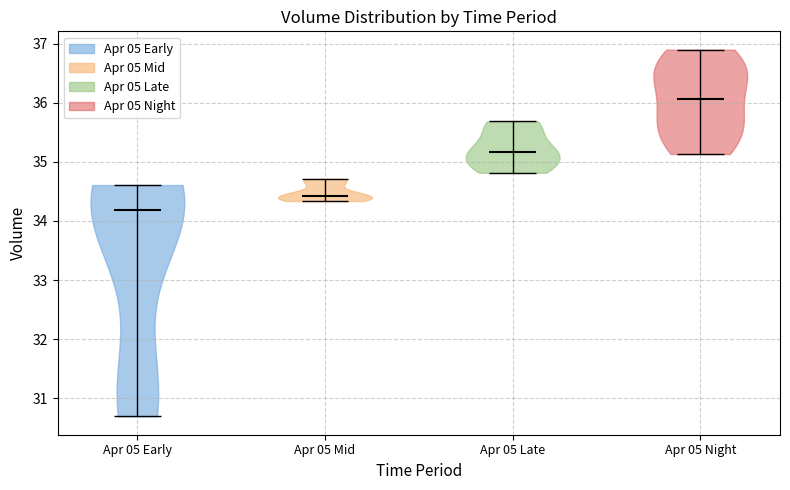

Which violin has the highest median line?

Apr 05 Night